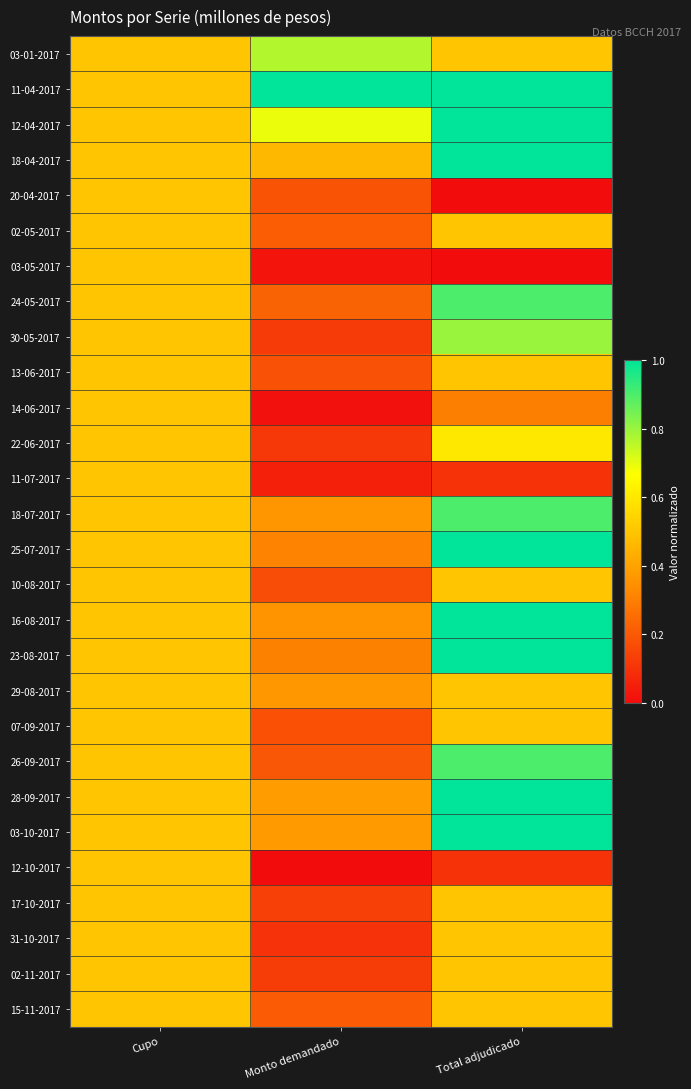

Reading right to left, what are all the values shown in this chart?

03-01-2017: Total adjudicado=0.5	Monto demandado=0.8	Cupo=0.5
11-04-2017: Total adjudicado=1.0	Monto demandado=1.0	Cupo=0.5
12-04-2017: Total adjudicado=1.0	Monto demandado=0.7	Cupo=0.5
18-04-2017: Total adjudicado=1.0	Monto demandado=0.5	Cupo=0.5
20-04-2017: Total adjudicado=0.0	Monto demandado=0.2	Cupo=0.5
02-05-2017: Total adjudicado=0.5	Monto demandado=0.2	Cupo=0.5
03-05-2017: Total adjudicado=0.0	Monto demandado=0.0	Cupo=0.5
24-05-2017: Total adjudicado=0.9	Monto demandado=0.2	Cupo=0.5
30-05-2017: Total adjudicado=0.8	Monto demandado=0.1	Cupo=0.5
13-06-2017: Total adjudicado=0.5	Monto demandado=0.2	Cupo=0.5
14-06-2017: Total adjudicado=0.3	Monto demandado=0.0	Cupo=0.5
22-06-2017: Total adjudicado=0.6	Monto demandado=0.1	Cupo=0.5
11-07-2017: Total adjudicado=0.1	Monto demandado=0.1	Cupo=0.5
18-07-2017: Total adjudicado=0.9	Monto demandado=0.4	Cupo=0.5
25-07-2017: Total adjudicado=1.0	Monto demandado=0.3	Cupo=0.5
10-08-2017: Total adjudicado=0.5	Monto demandado=0.2	Cupo=0.5
16-08-2017: Total adjudicado=1.0	Monto demandado=0.4	Cupo=0.5
23-08-2017: Total adjudicado=1.0	Monto demandado=0.3	Cupo=0.5
29-08-2017: Total adjudicado=0.5	Monto demandado=0.4	Cupo=0.5
07-09-2017: Total adjudicado=0.5	Monto demandado=0.2	Cupo=0.5
26-09-2017: Total adjudicado=0.9	Monto demandado=0.2	Cupo=0.5
28-09-2017: Total adjudicado=1.0	Monto demandado=0.4	Cupo=0.5
03-10-2017: Total adjudicado=1.0	Monto demandado=0.4	Cupo=0.5
12-10-2017: Total adjudicado=0.1	Monto demandado=0.0	Cupo=0.5
17-10-2017: Total adjudicado=0.5	Monto demandado=0.1	Cupo=0.5
31-10-2017: Total adjudicado=0.5	Monto demandado=0.1	Cupo=0.5
02-11-2017: Total adjudicado=0.5	Monto demandado=0.1	Cupo=0.5
15-11-2017: Total adjudicado=0.5	Monto demandado=0.2	Cupo=0.5